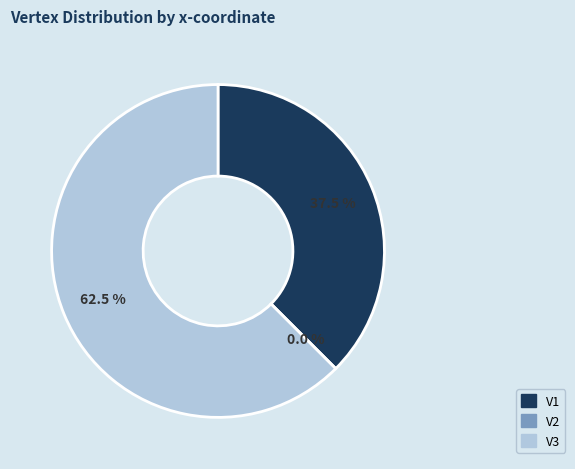

Rank the categories by value from lowest to highest.

V2, V1, V3